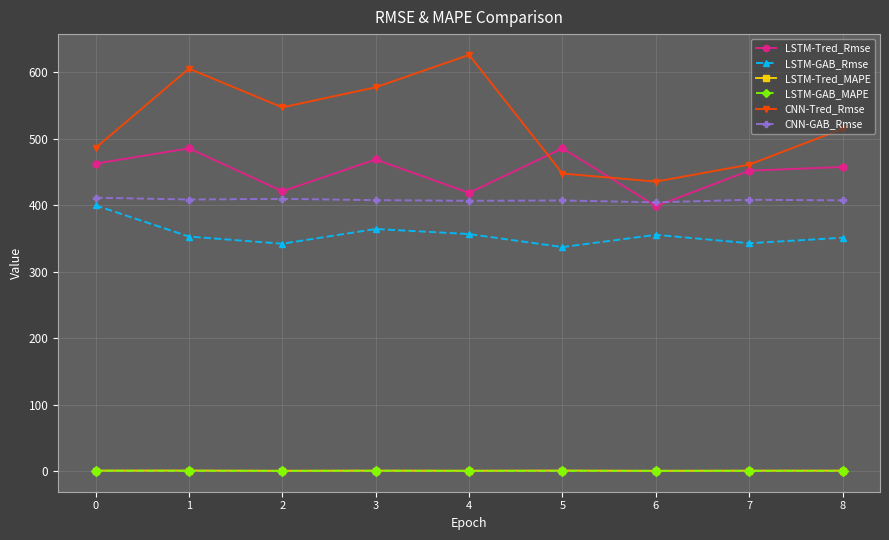

What is the value of the CNN-Tred_Rmse point at the 2nd from the left?

605.4